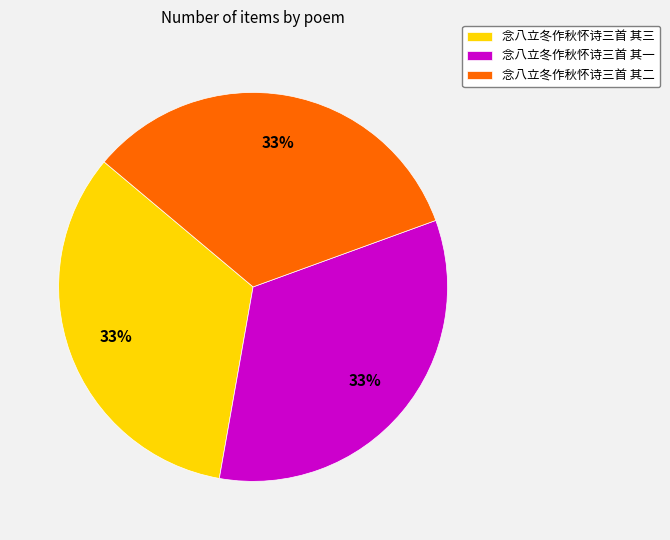

Is there a majority slice in this chart?

No